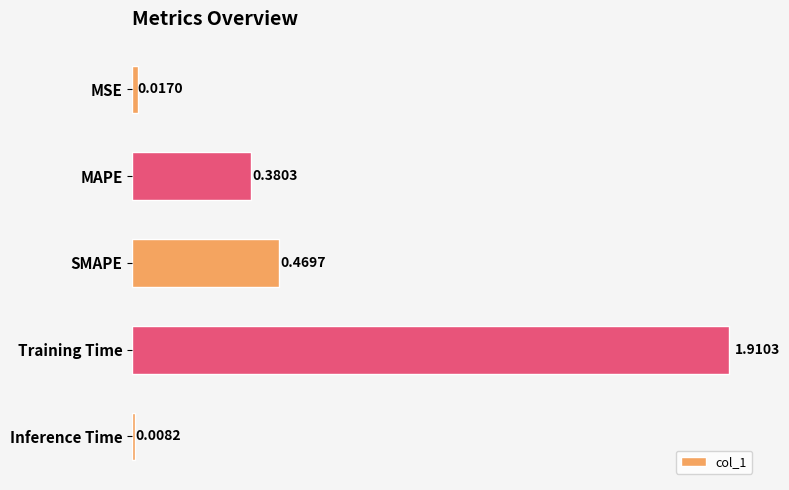

How many data points does each series have?

5